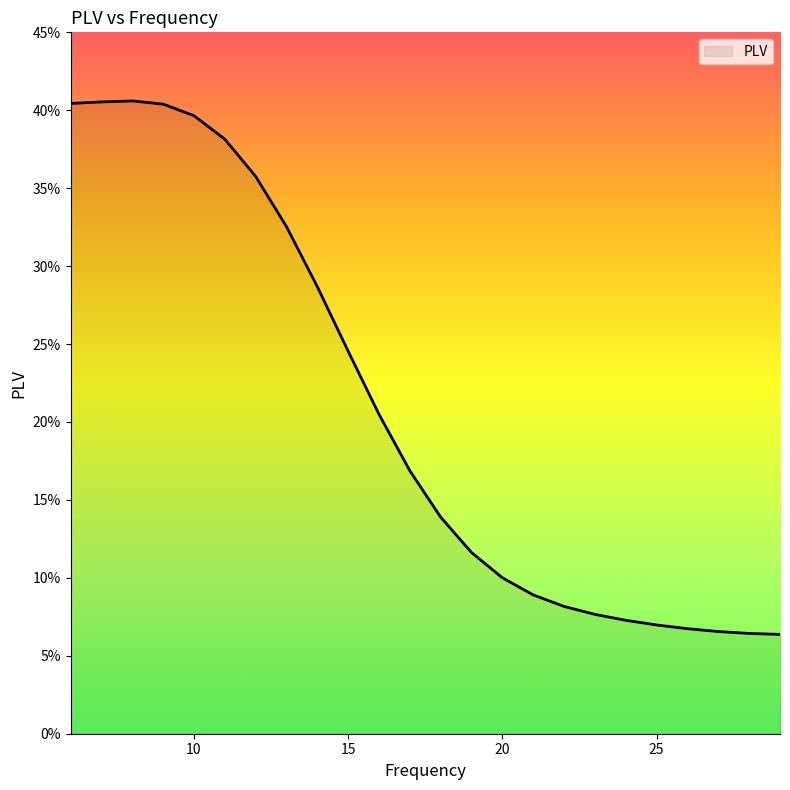

Is this an area chart (filled region under the line)?

Yes